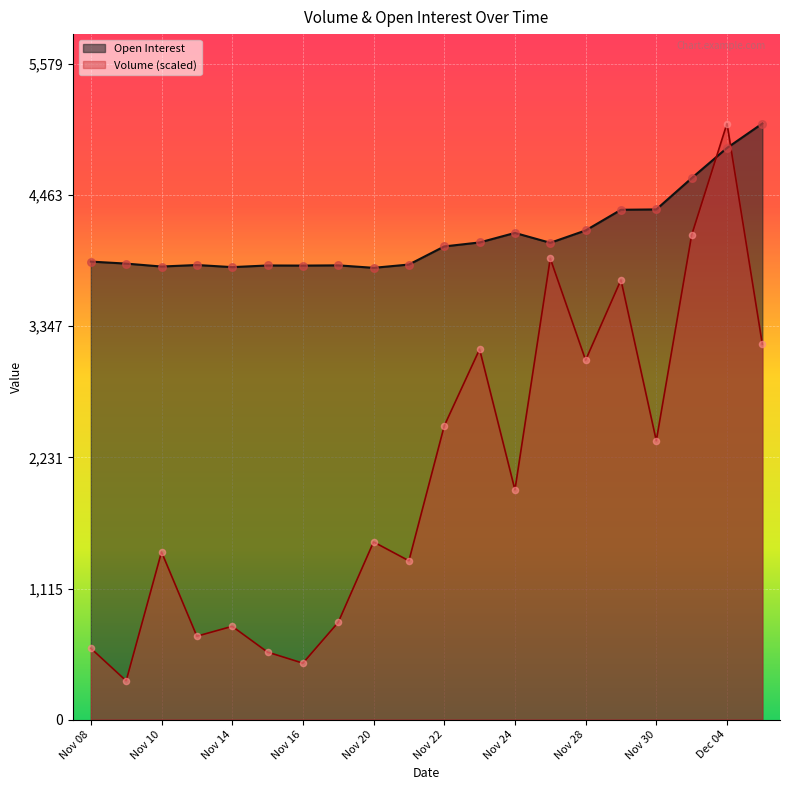

Which series contains the highest Y value?

Volume